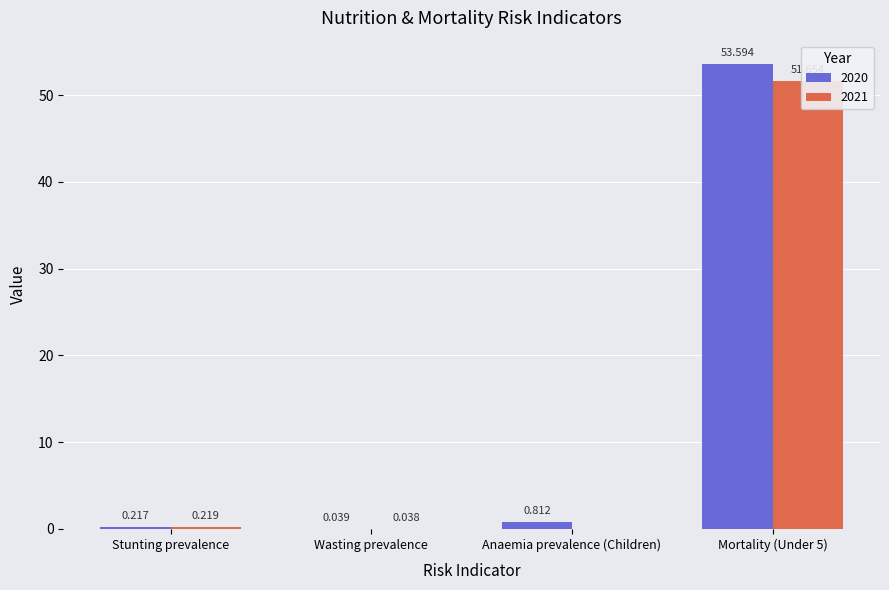

What is the label of the 2nd bar from the left?

Wasting prevalence